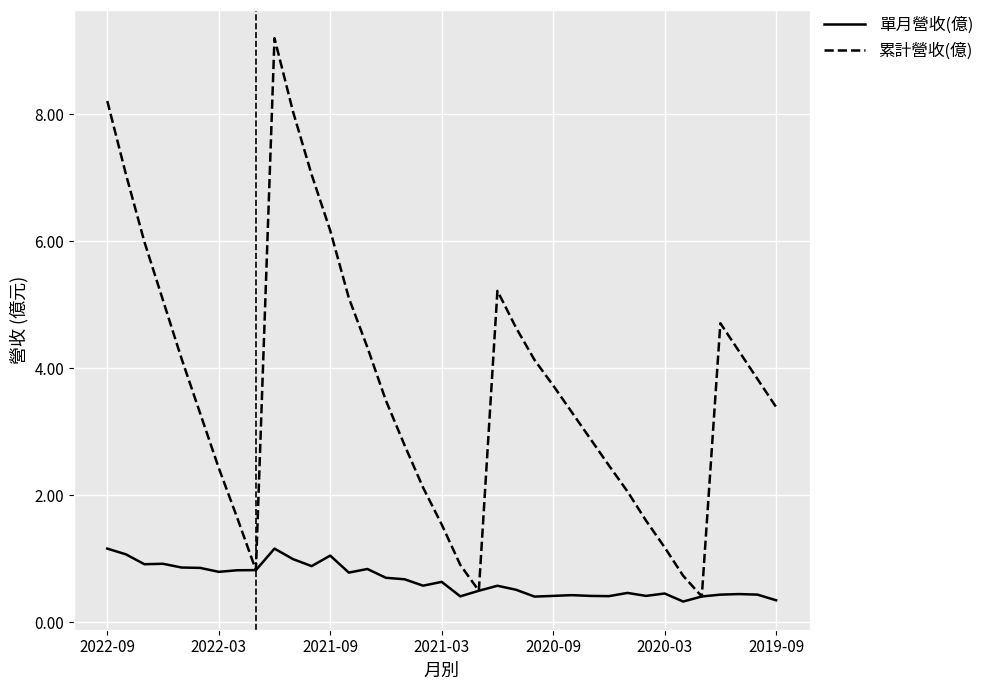

Which series has the largest range (max minus min)?

累計營收(億)